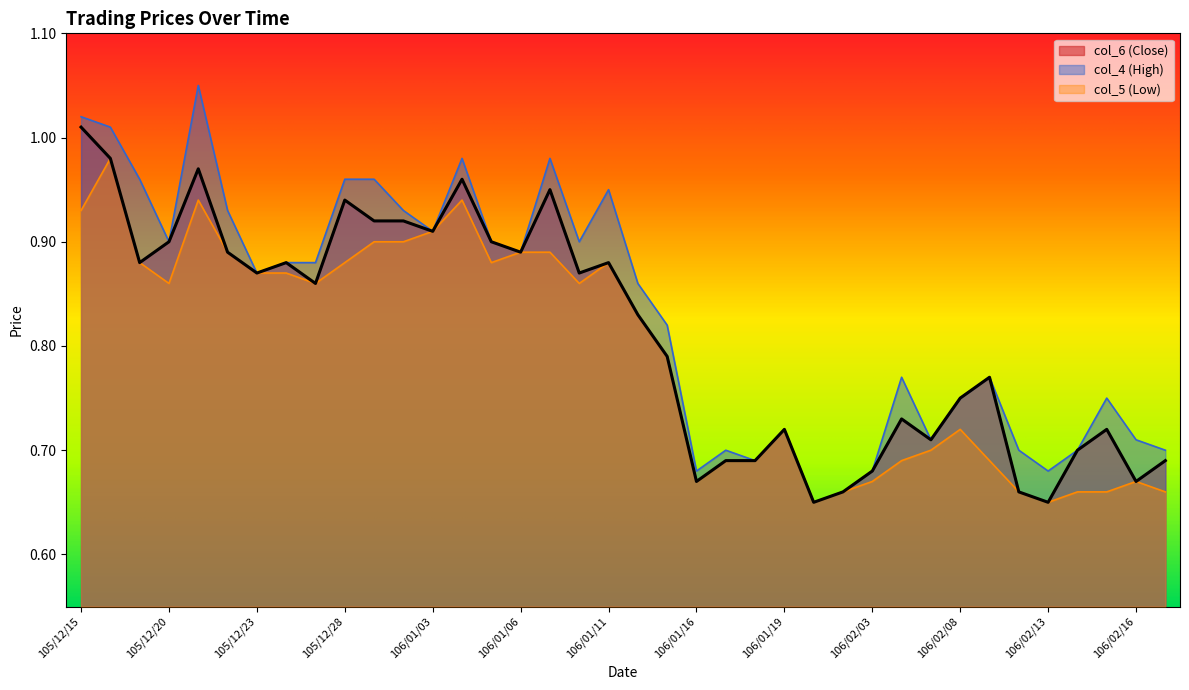

Reading right to left, transcribe all the data shown in this chart.

col_6 (Close): 106/02/17=0.7	106/02/16=0.7	106/02/15=0.7	106/02/14=0.7	106/02/13=0.7	106/02/10=0.7	106/02/09=0.8	106/02/08=0.8	106/02/07=0.7	106/02/06=0.7	106/02/03=0.7	106/02/02=0.7	106/01/23=0.7	106/01/19=0.7	106/01/18=0.7	106/01/17=0.7	106/01/16=0.7	106/01/13=0.8	106/01/12=0.8	106/01/11=0.9	106/01/10=0.9	106/01/09=0.9	106/01/06=0.9	106/01/05=0.9	106/01/04=1.0	106/01/03=0.9	105/12/30=0.9	105/12/29=0.9	105/12/28=0.9	105/12/27=0.9	105/12/26=0.9	105/12/23=0.9	105/12/22=0.9	105/12/21=1.0	105/12/20=0.9	105/12/19=0.9	105/12/16=1.0	105/12/15=1.0
col_4 (High): 106/02/17=0.7	106/02/16=0.7	106/02/15=0.8	106/02/14=0.7	106/02/13=0.7	106/02/10=0.7	106/02/09=0.8	106/02/08=0.8	106/02/07=0.7	106/02/06=0.8	106/02/03=0.7	106/02/02=0.7	106/01/23=0.7	106/01/19=0.7	106/01/18=0.7	106/01/17=0.7	106/01/16=0.7	106/01/13=0.8	106/01/12=0.9	106/01/11=0.9	106/01/10=0.9	106/01/09=1.0	106/01/06=0.9	106/01/05=0.9	106/01/04=1.0	106/01/03=0.9	105/12/30=0.9	105/12/29=1.0	105/12/28=1.0	105/12/27=0.9	105/12/26=0.9	105/12/23=0.9	105/12/22=0.9	105/12/21=1.1	105/12/20=0.9	105/12/19=1.0	105/12/16=1.0	105/12/15=1.0
col_5 (Low): 106/02/17=0.7	106/02/16=0.7	106/02/15=0.7	106/02/14=0.7	106/02/13=0.7	106/02/10=0.7	106/02/09=0.7	106/02/08=0.7	106/02/07=0.7	106/02/06=0.7	106/02/03=0.7	106/02/02=0.7	106/01/23=0.7	106/01/19=0.7	106/01/18=0.7	106/01/17=0.7	106/01/16=0.7	106/01/13=0.8	106/01/12=0.8	106/01/11=0.9	106/01/10=0.9	106/01/09=0.9	106/01/06=0.9	106/01/05=0.9	106/01/04=0.9	106/01/03=0.9	105/12/30=0.9	105/12/29=0.9	105/12/28=0.9	105/12/27=0.9	105/12/26=0.9	105/12/23=0.9	105/12/22=0.9	105/12/21=0.9	105/12/20=0.9	105/12/19=0.9	105/12/16=1.0	105/12/15=0.9